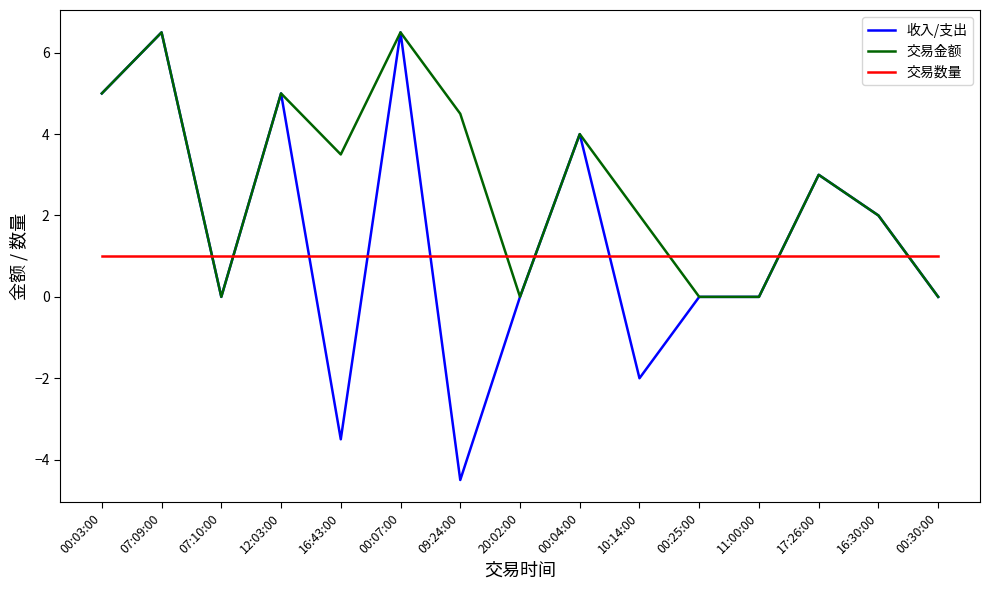

What is the sum of all 交易数量 values?

15.0